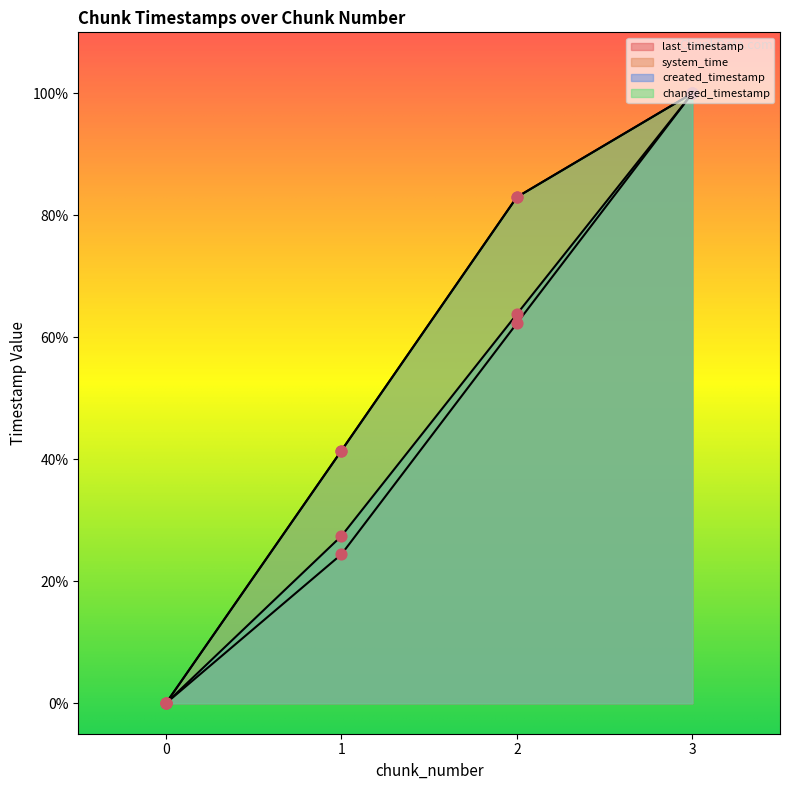

What is the total value across all series at 1?

134.7